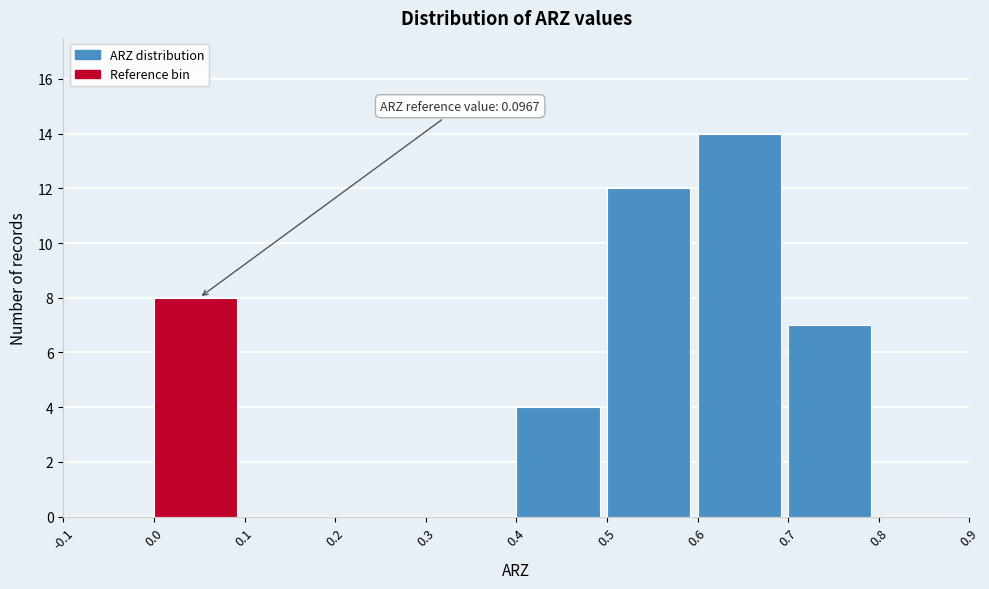

Over which range of the x-axis is the bar tallest?

0.6 to 0.7